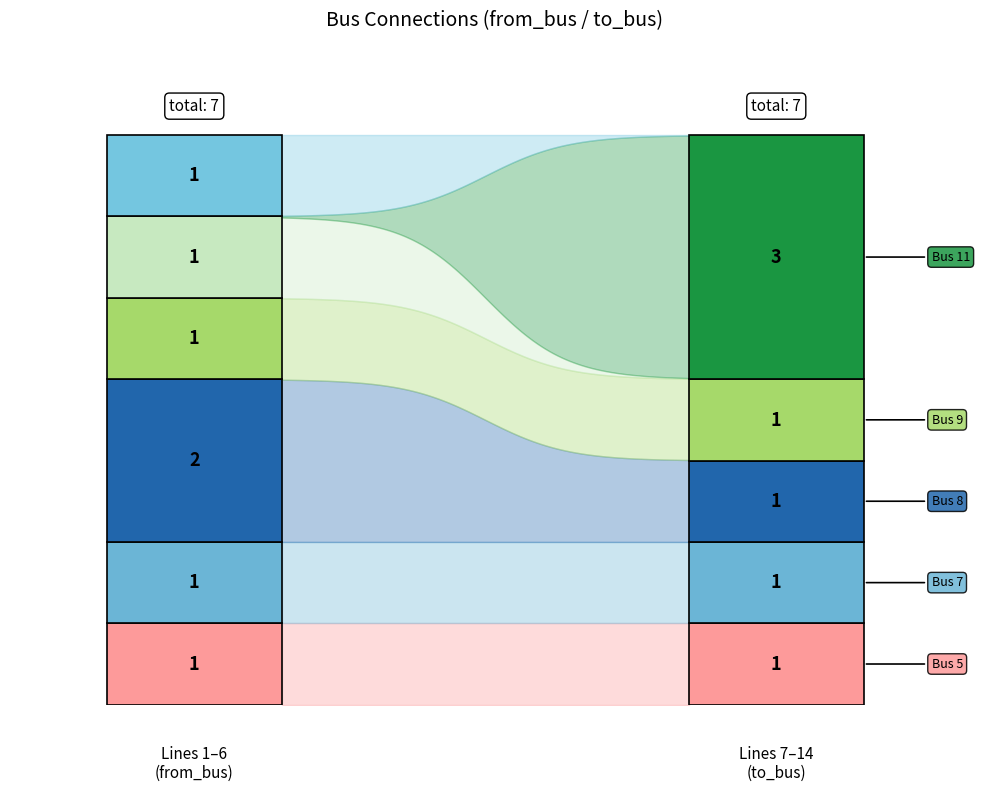

What is the sum of the to_bus values at 3 and 9?

19